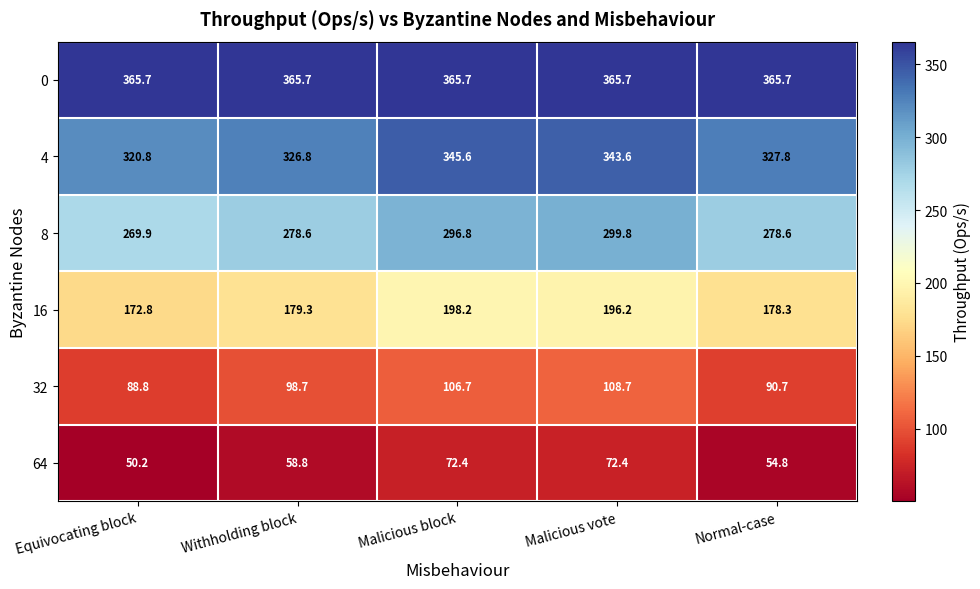

What is the spread (max minus min) of values at Equivocating block?

315.5